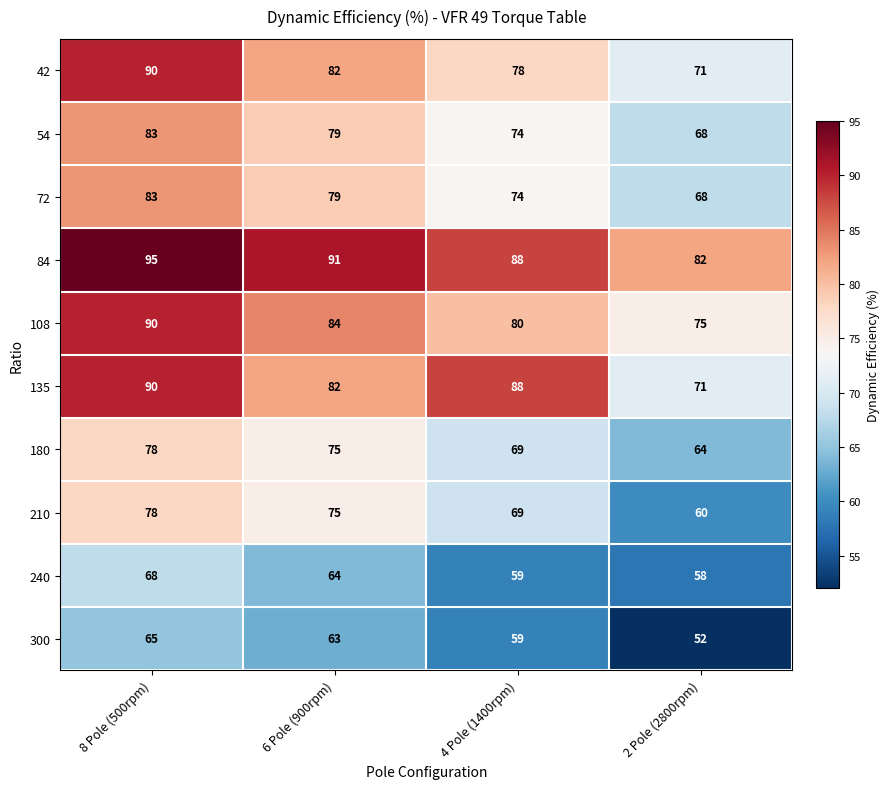

Which label corresponds to the largest value in the chart?

8 Pole (500rpm)